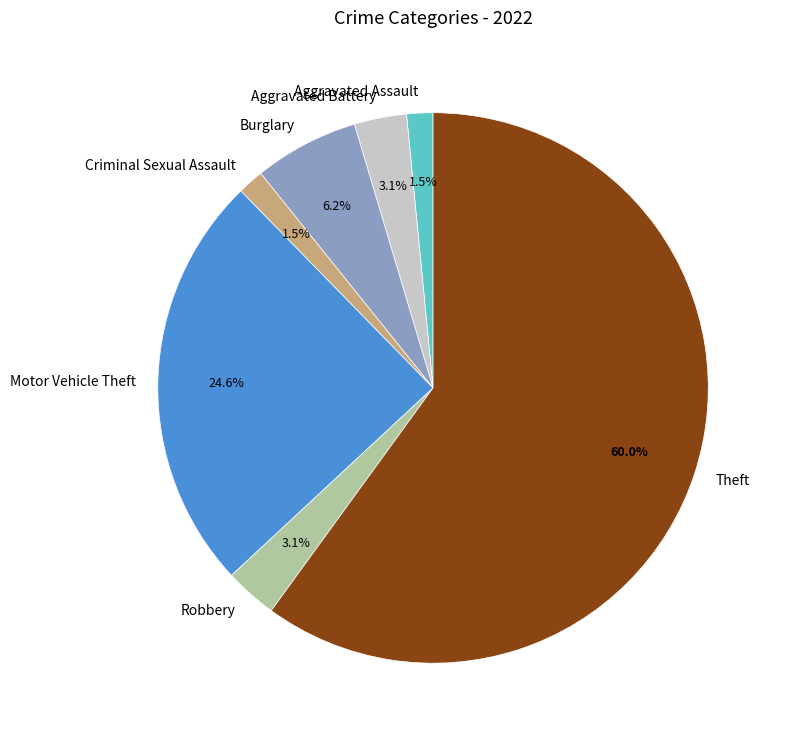

Is the sum of Robbery and Theft greater than half?

Yes